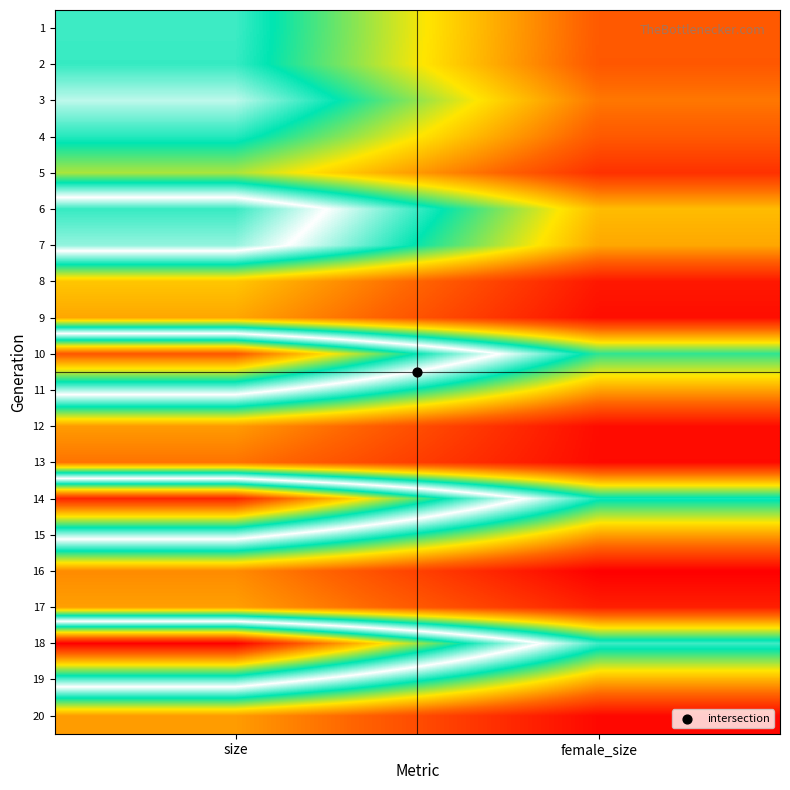

How many data points does each series have?

2